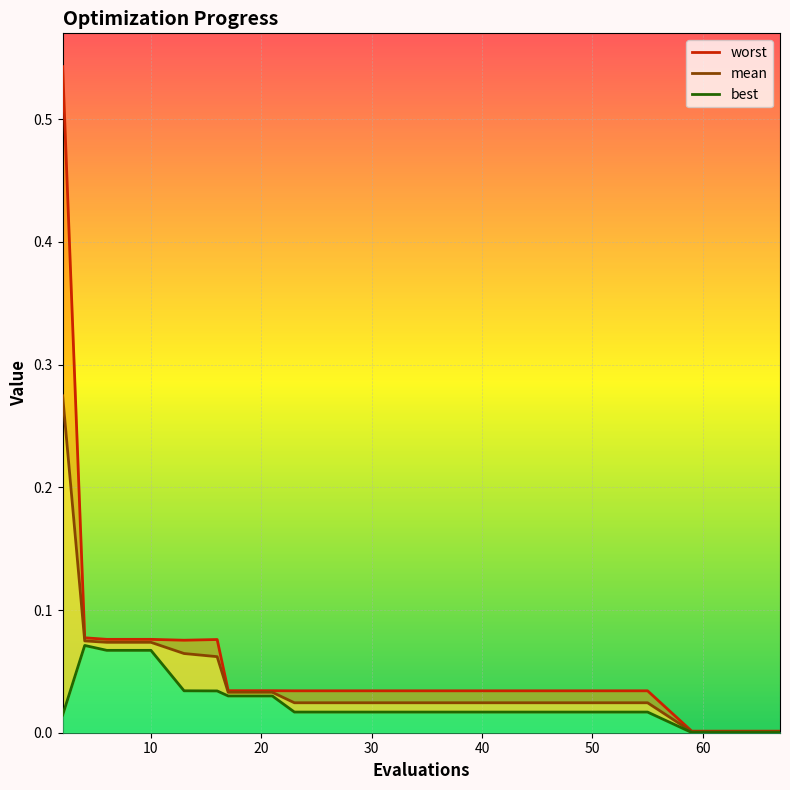

How many interior local valleys does the worst series have?

1